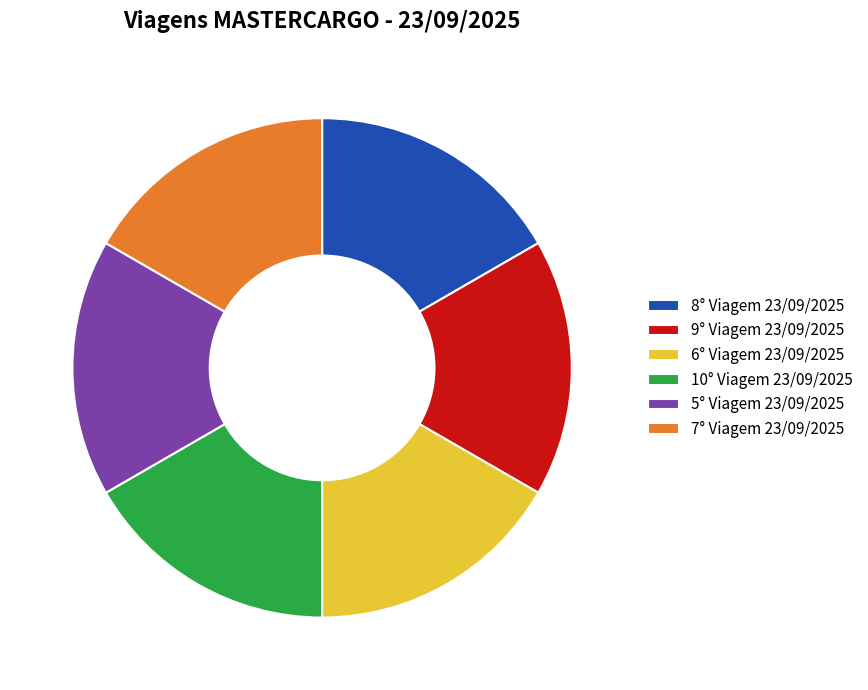

True or false: 9° Viagem 23/09/2025 accounts for 17% of the total.

True